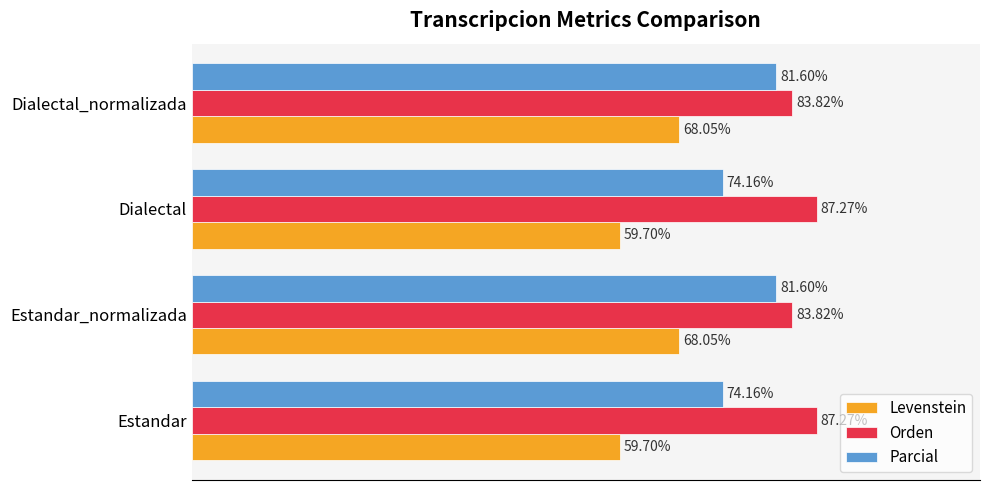

Between Dialectal and Dialectal_normalizada, which series saw the biggest shift?

Levenstein